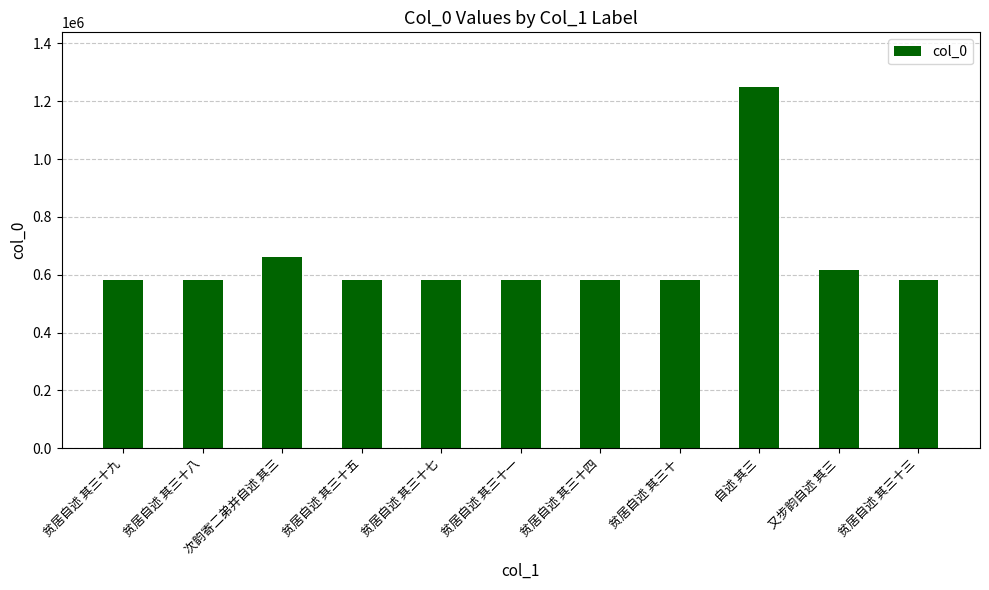

Count the number of categories in the chart.

11